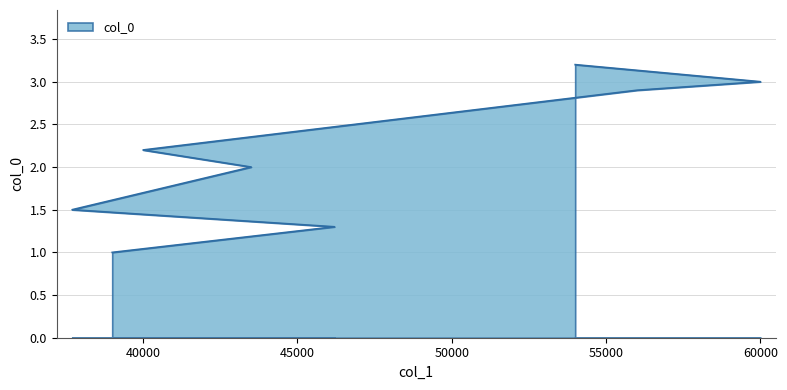

What is the label of the 5th point from the left?

40000